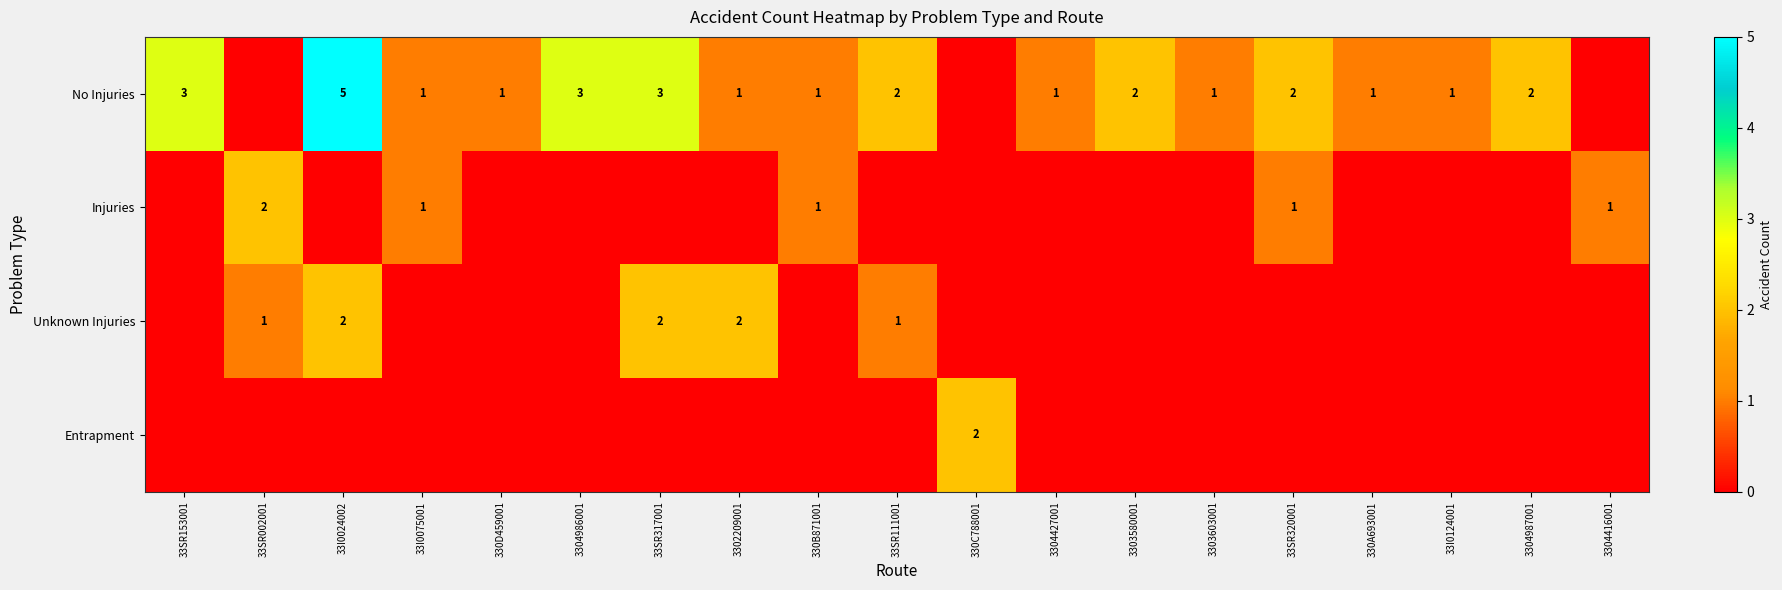

The Unknown Injuries series shows 1 at 3302209001. True or false?

False